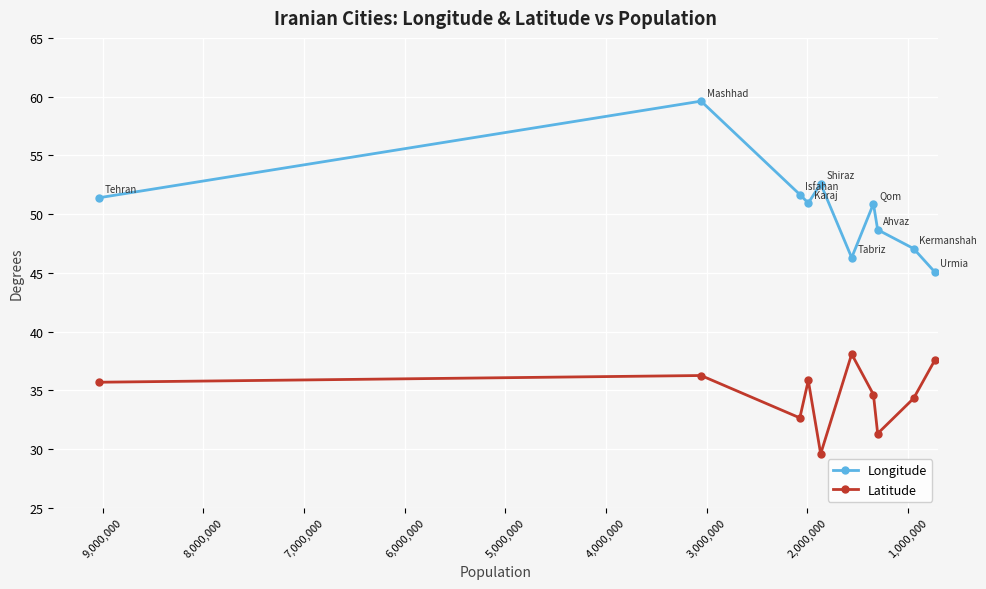

What is the label of the 3rd point from the left?

2,000,000